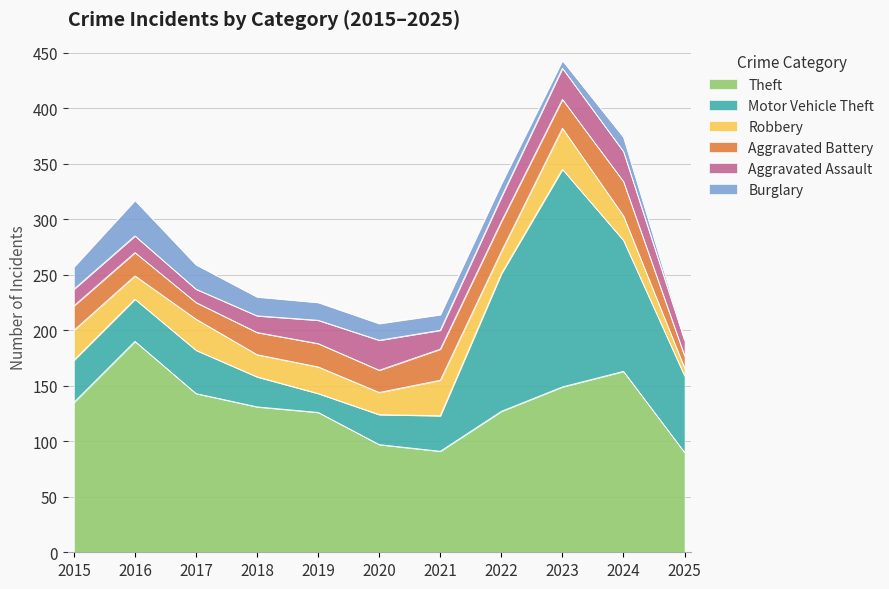

Which series has the largest total across all categories?

Theft